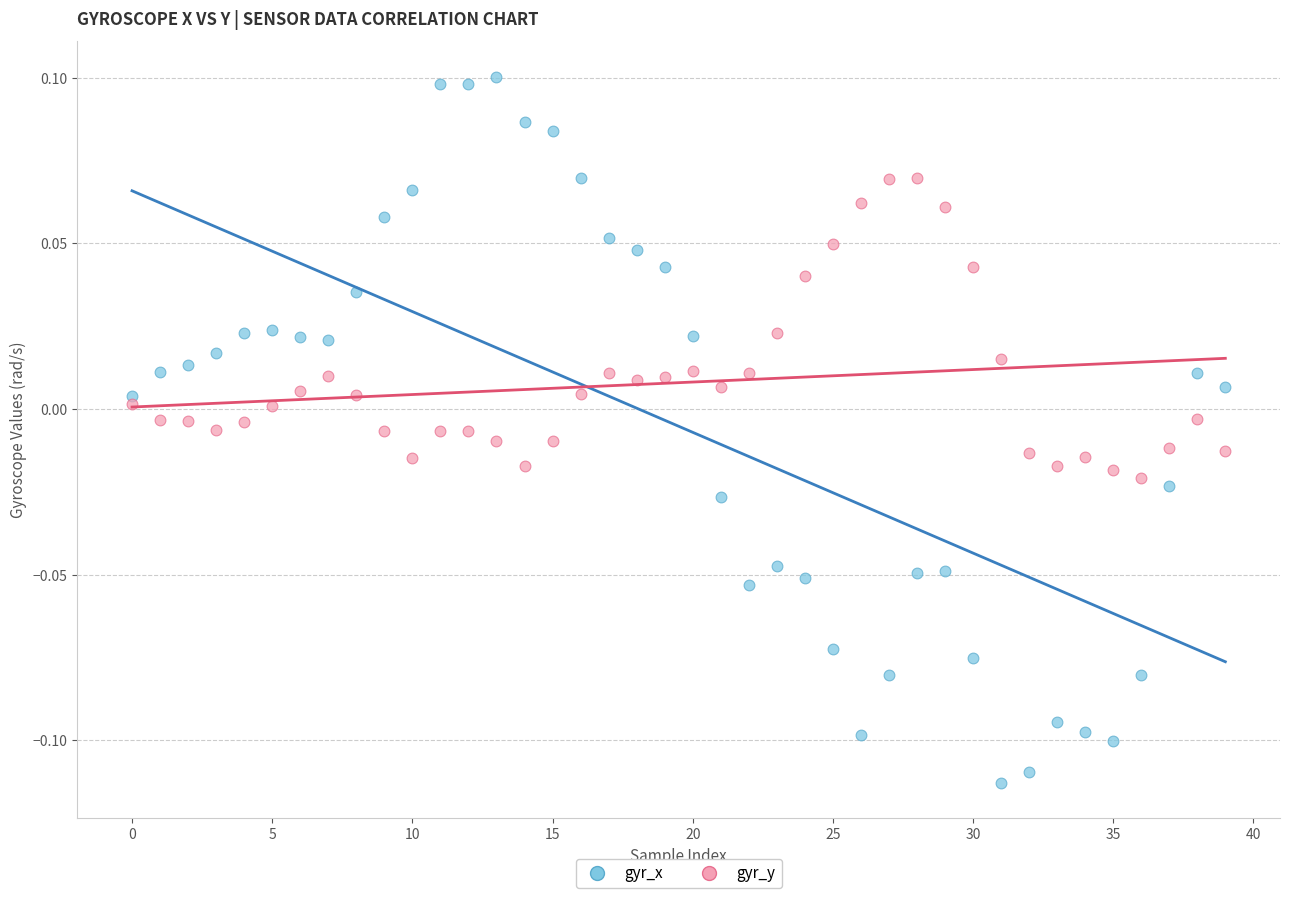

Which series has the widest spread of Y values?

gyr_x